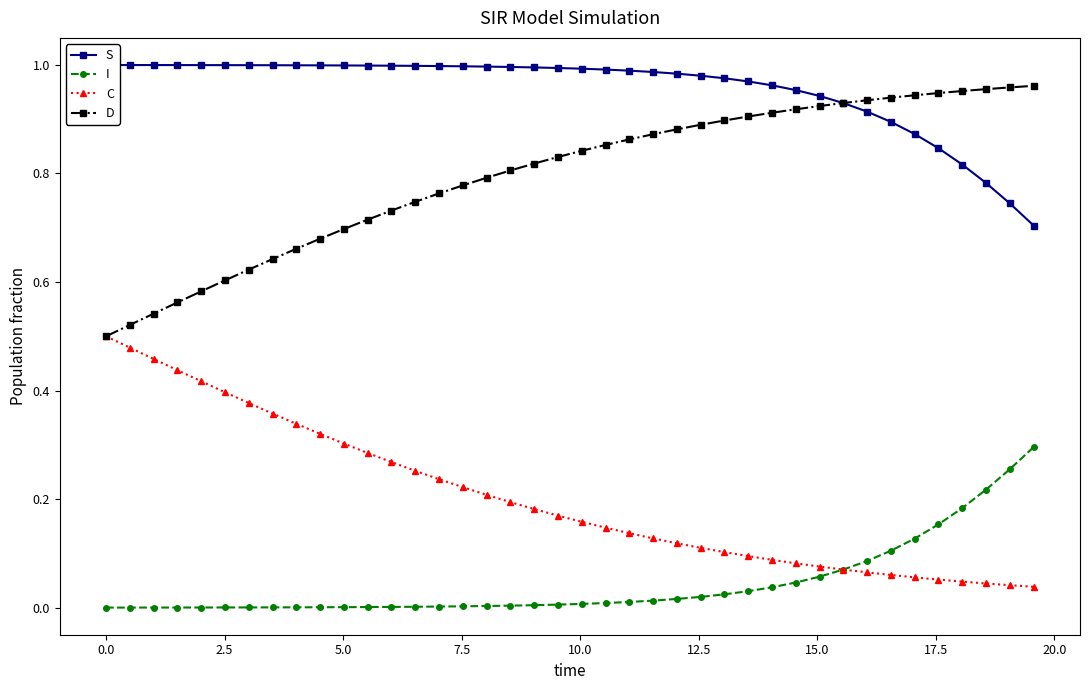

What is the difference between the maximum and minimum values in the I series?

0.3